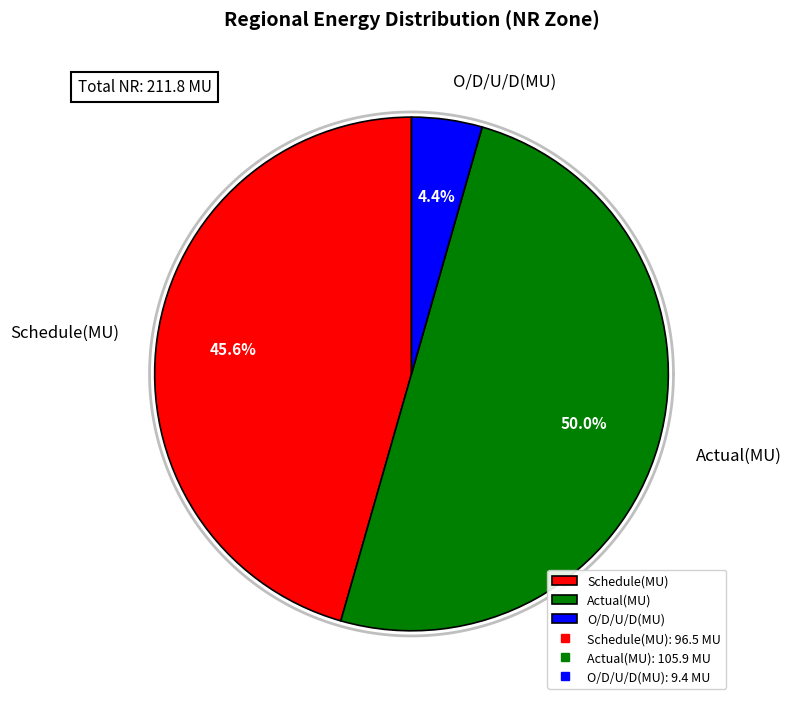

To the nearest percent, what percentage of the pie is Schedule(MU)?

46%